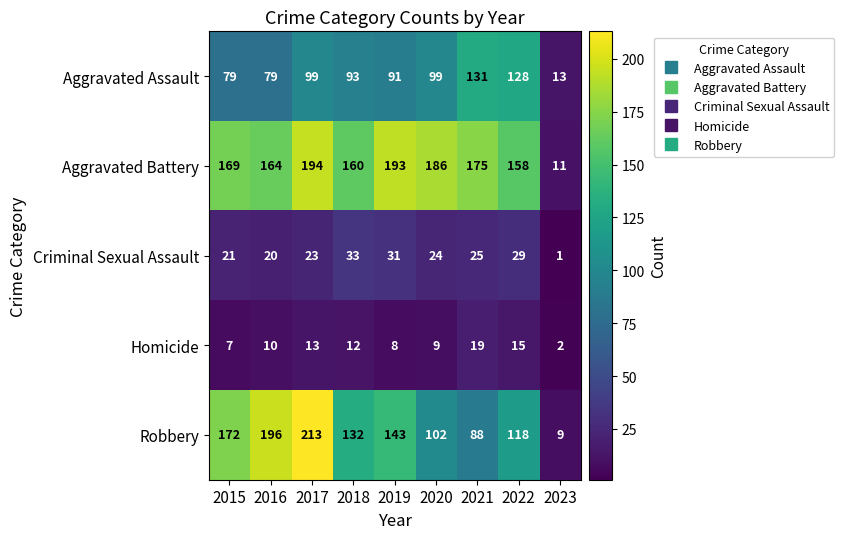

At which category is the sum across all series the highest?

2017